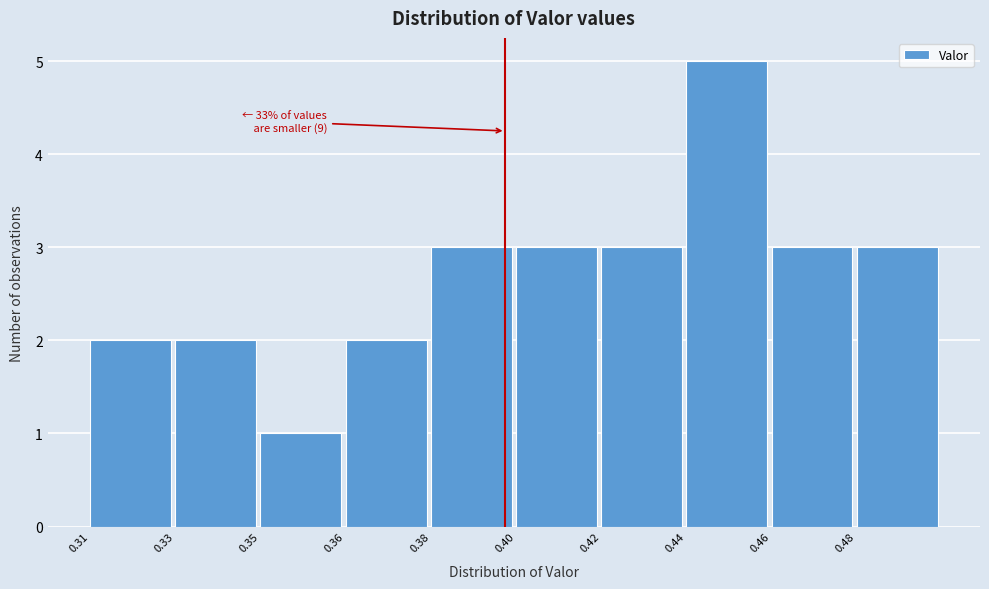

Reading left to right, list all the values displayed in this chart.

0.31=2	0.33=2	0.35=1	0.36=2	0.38=3	0.40=3	0.42=3	0.44=5	0.46=3	0.48=3